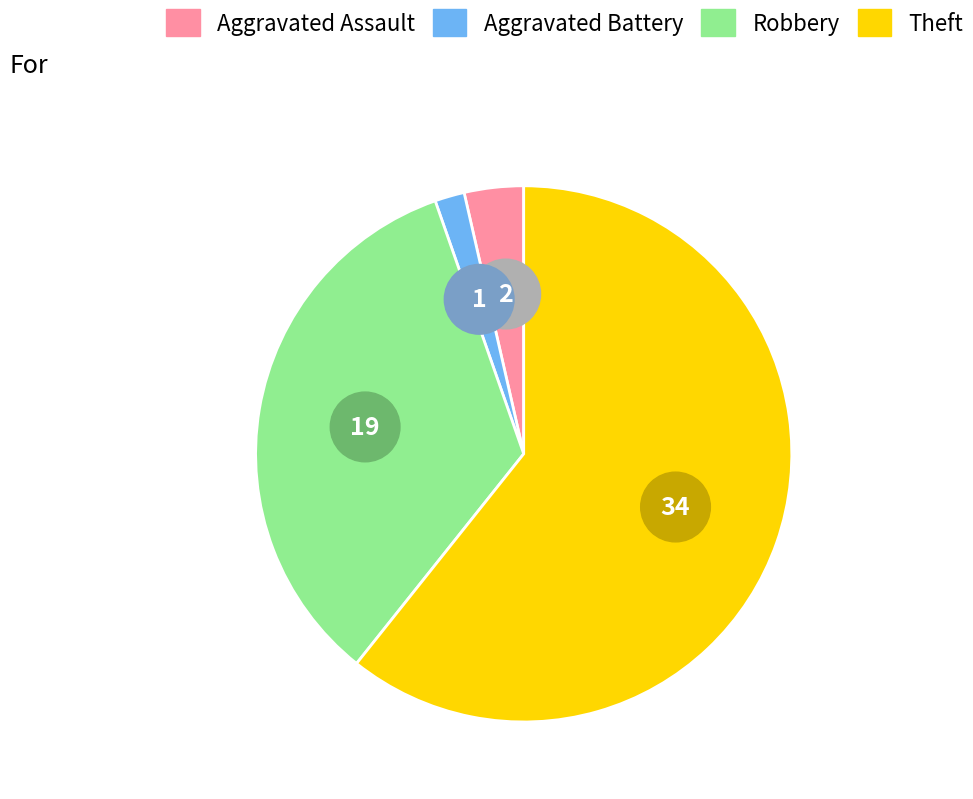

Combined, do Aggravated Battery and Aggravated Assault account for over 50%?

No